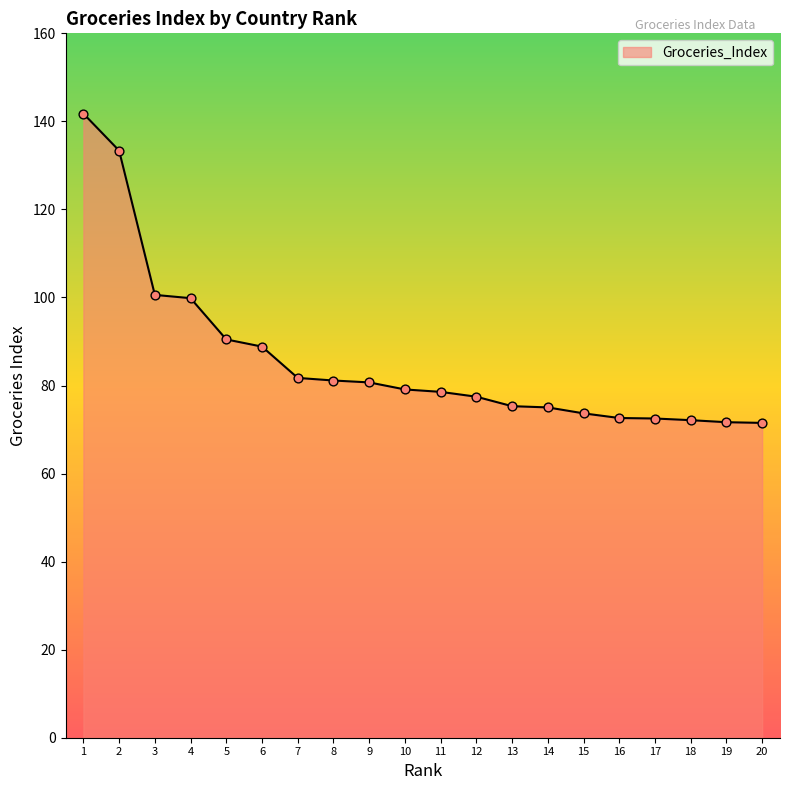

Between 7 and 11, which is larger?

7